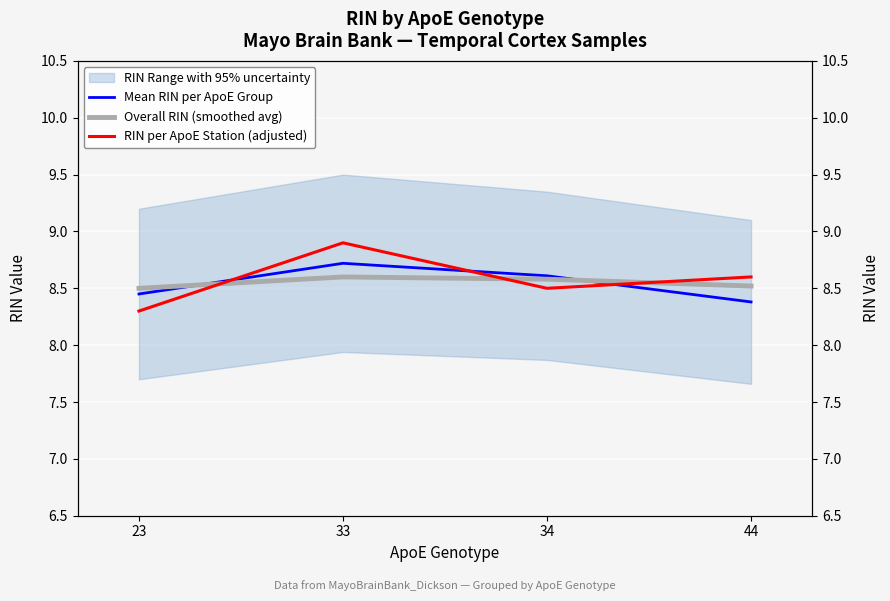

What is the difference between the RIN per ApoE Station (adjusted) values at 33 and 44?

0.3